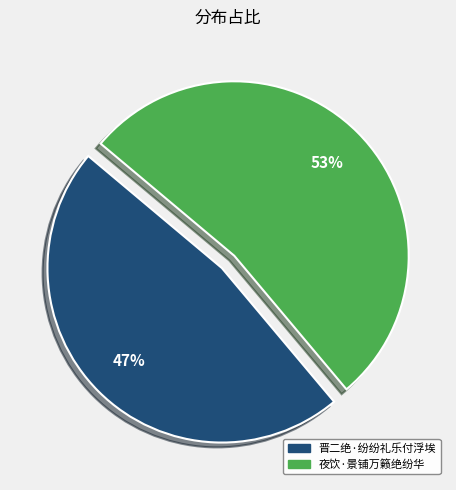

To the nearest percent, what is the difference between the largest and smallest slice percentages?

6%